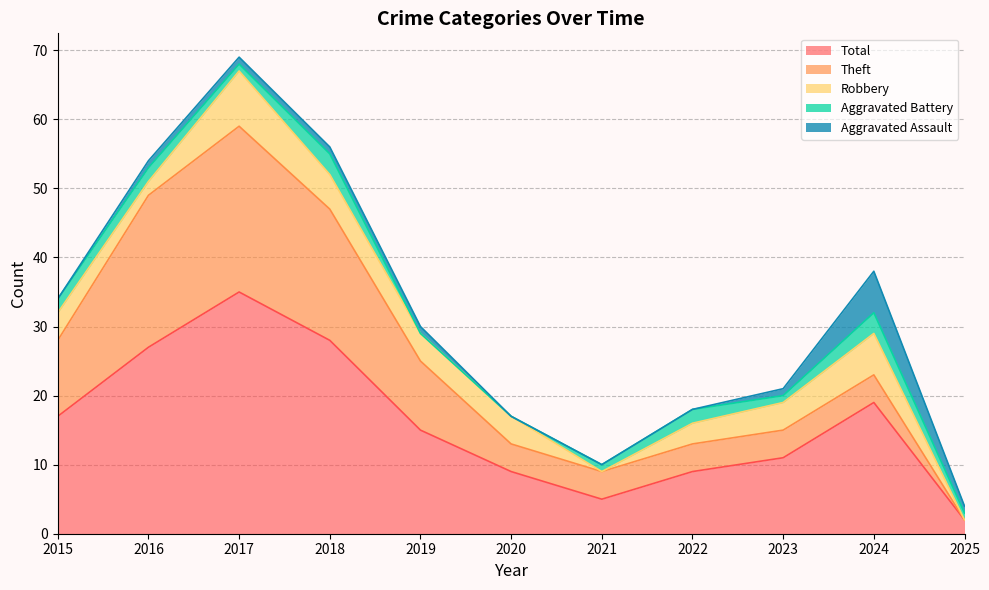

At which category does Theft reach its first local peak?

2017